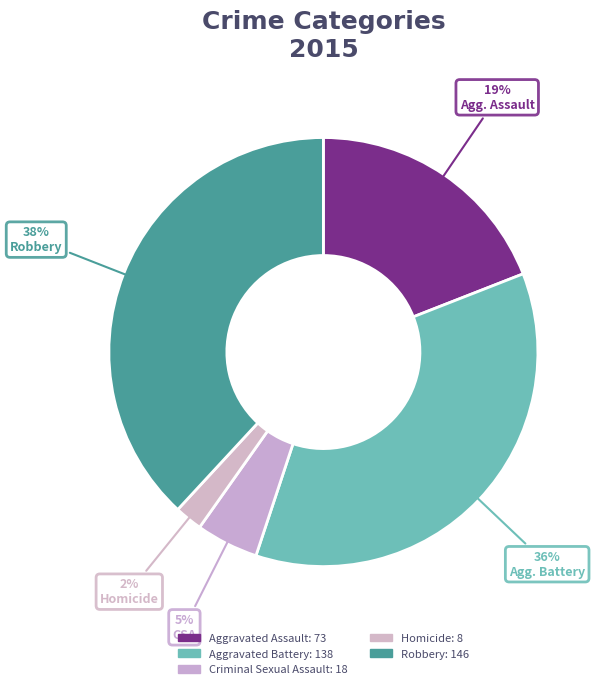

Count the number of slices in the pie.

5